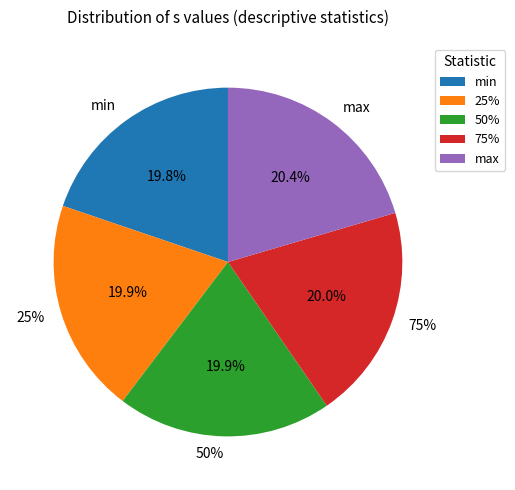

To the nearest percent, what is the difference between the largest and smallest slice percentages?

1%